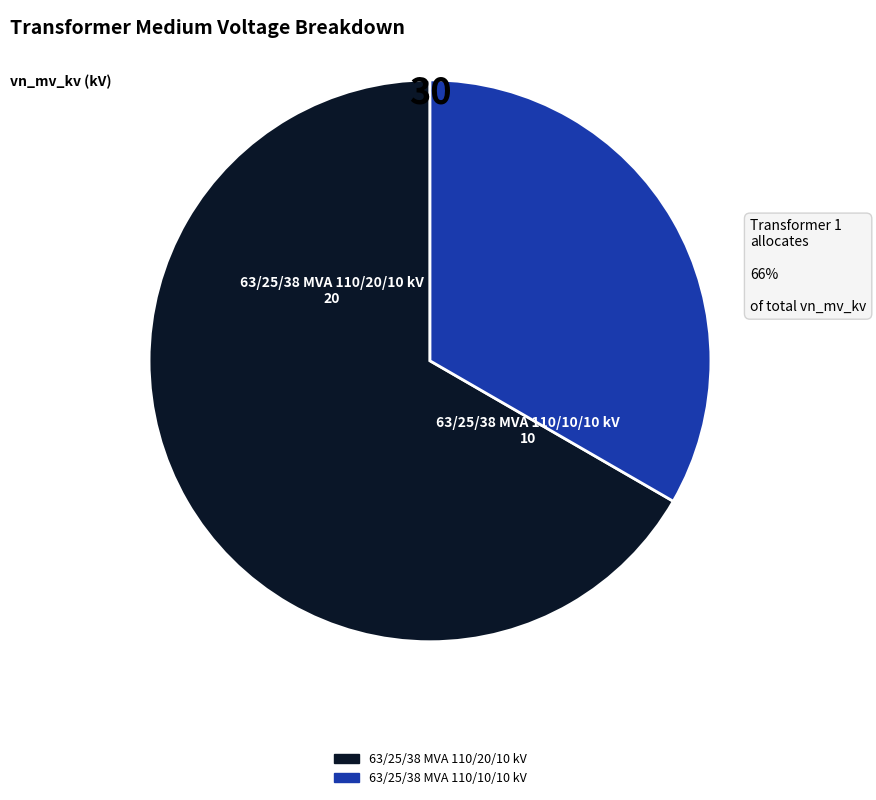

Which slice represents more than half of the pie?

63/25/38 MVA 110/20/10 kV